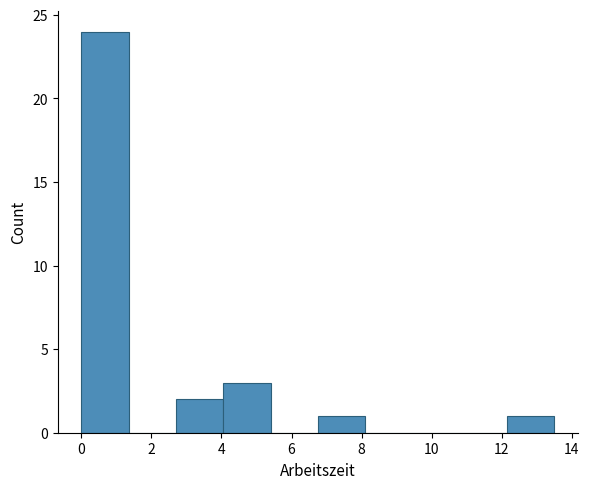

Which range on the x-axis has the tallest bar?

0.00 to 1.35